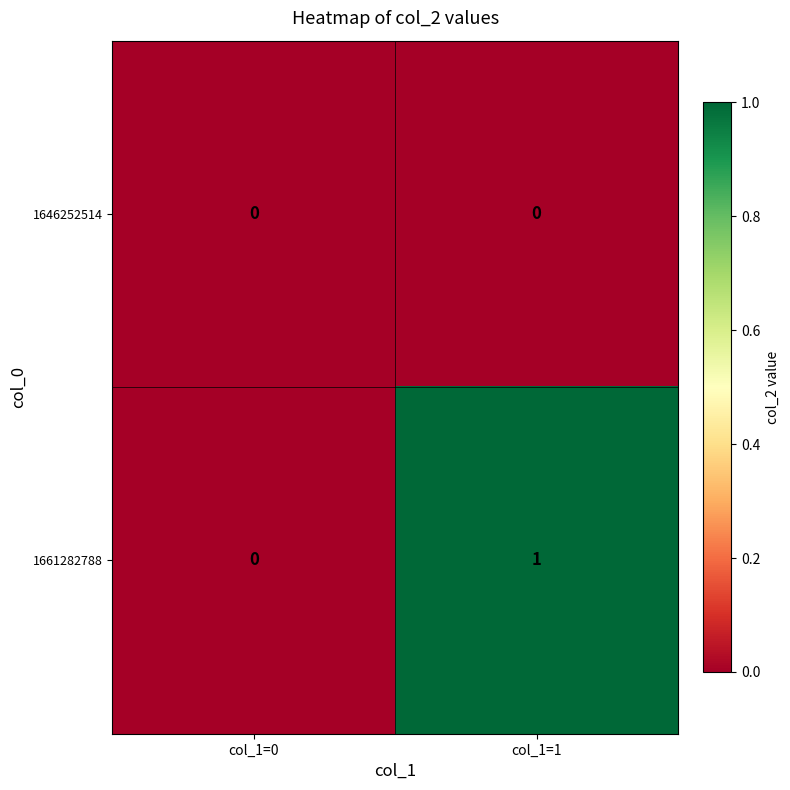

Reading left to right, list all the values displayed in this chart.

1646252514: 0	0
1661282788: 0	1